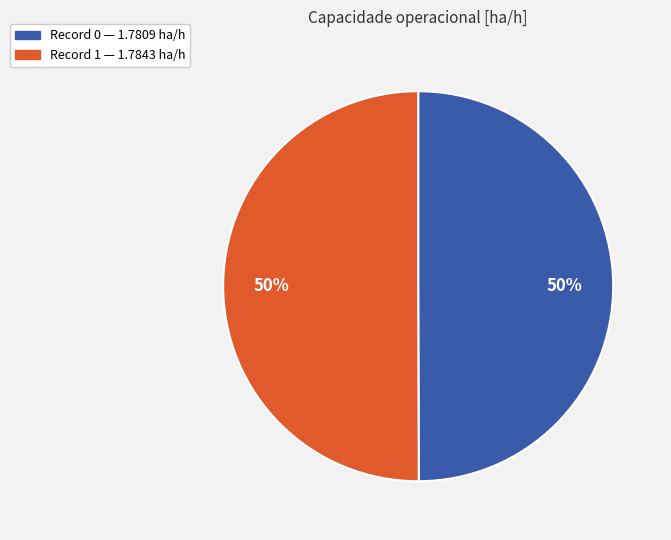

How many segments does this pie chart have?

2